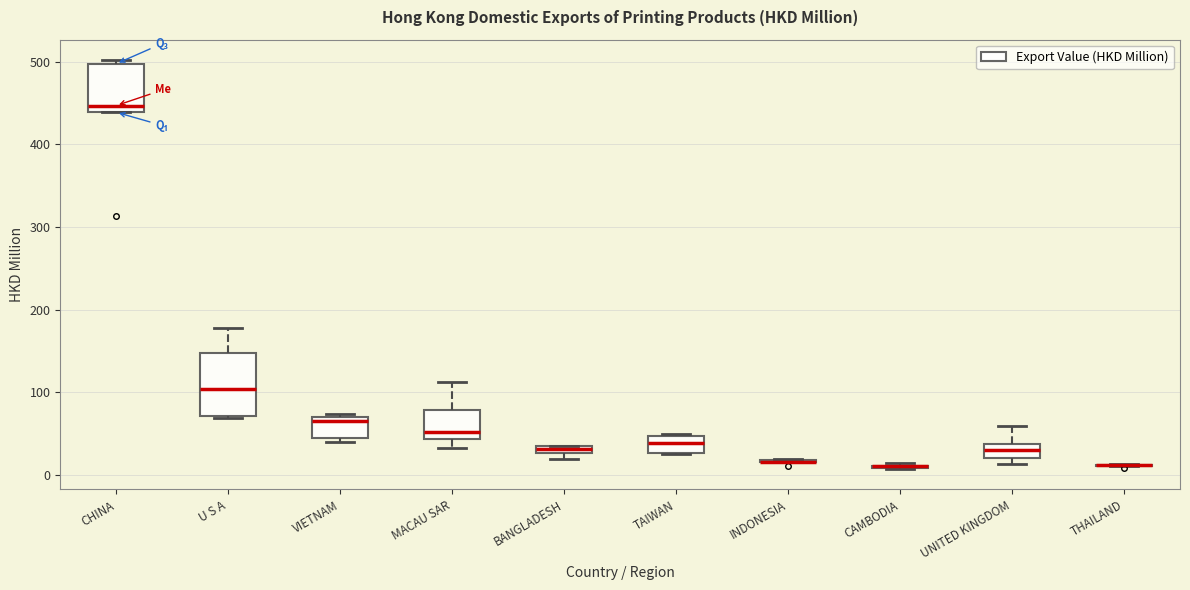

Which box is the tallest, from its lower edge to its upper edge?

U S A